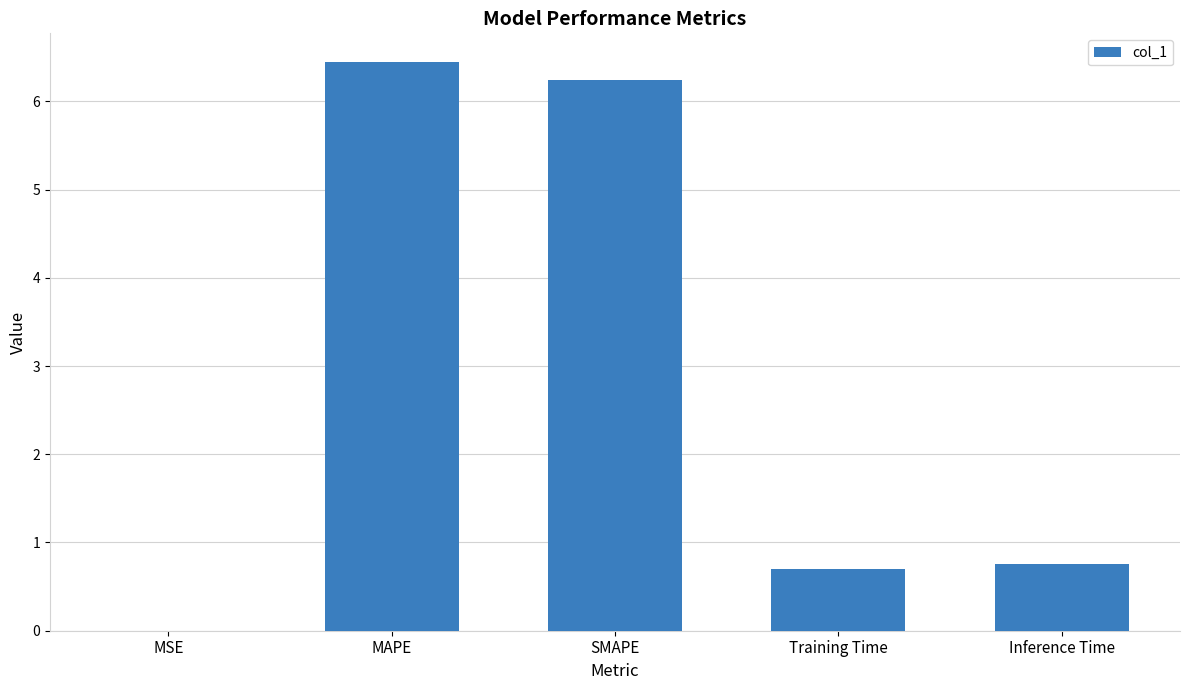

The value at Training Time is 0.7. True or false?

True